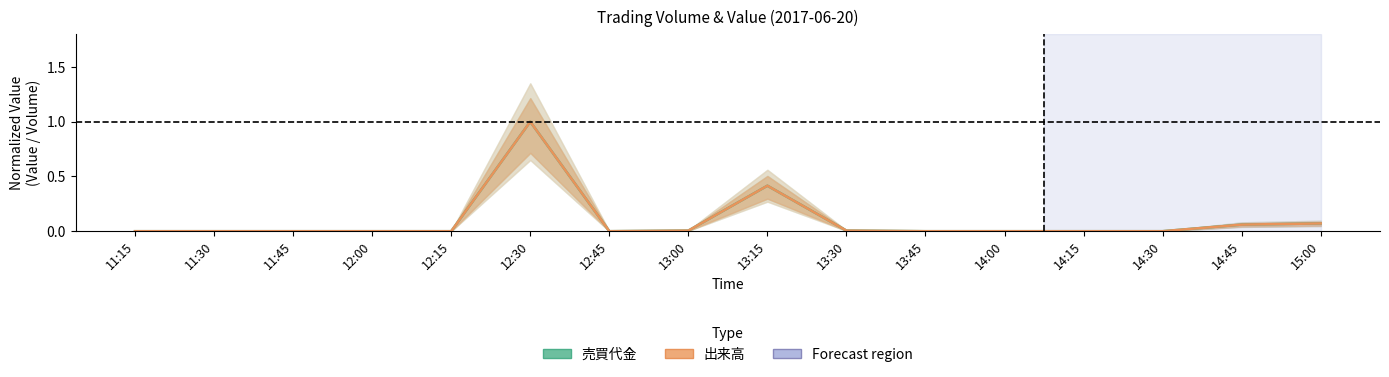

How many lines are shown in the chart?

2